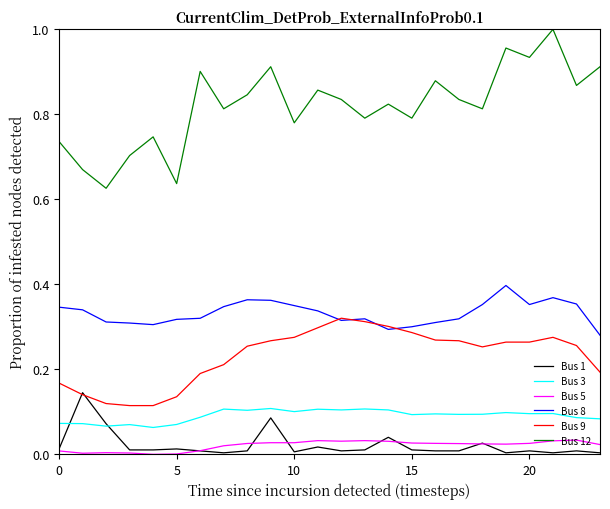

Which series has the largest total across all categories?

Bus 12